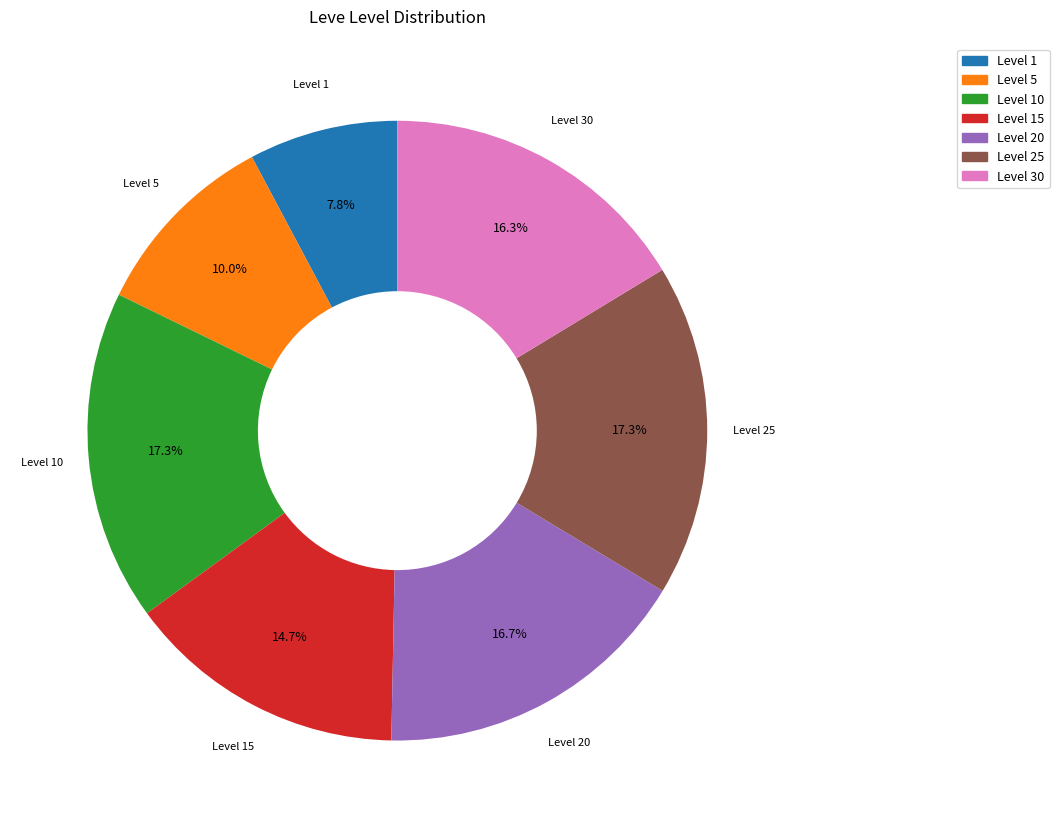

What is the smallest slice in the pie chart?

Level 1